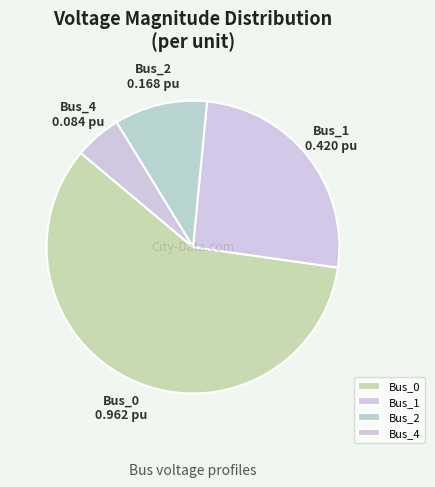

Approximately how many times larger is the value at Bus_4 compared to Bus_2?

0.5